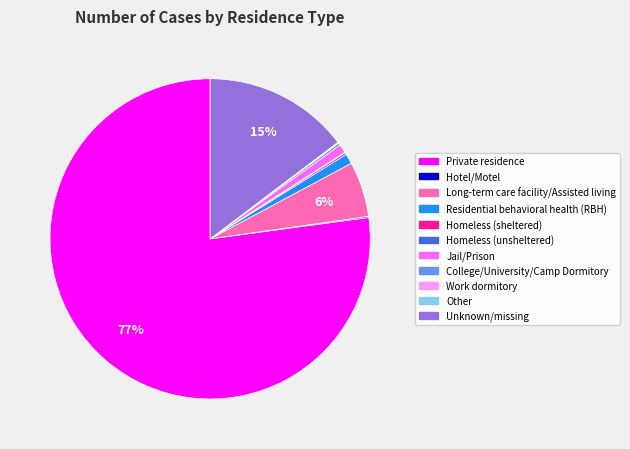

True or false: Private residence accounts for 67% of the total.

False